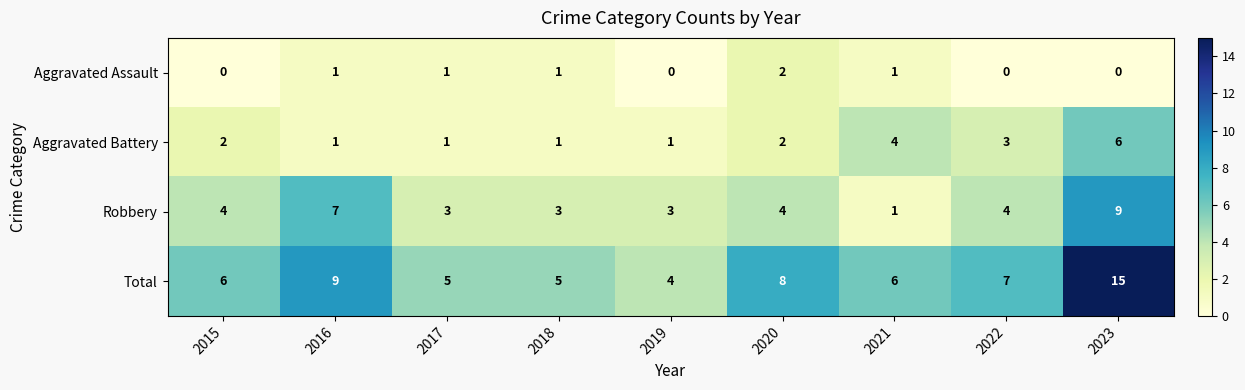

List the series in order of their overall mean, lowest first.

Aggravated Assault, Aggravated Battery, Robbery, Total